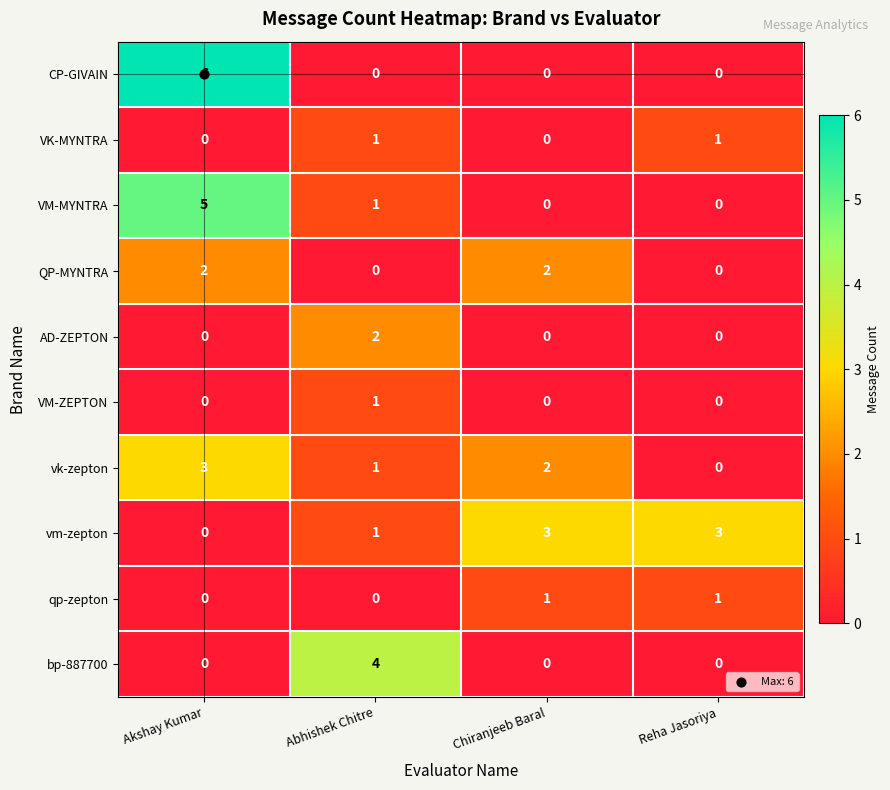

What is the greatest value displayed?

6